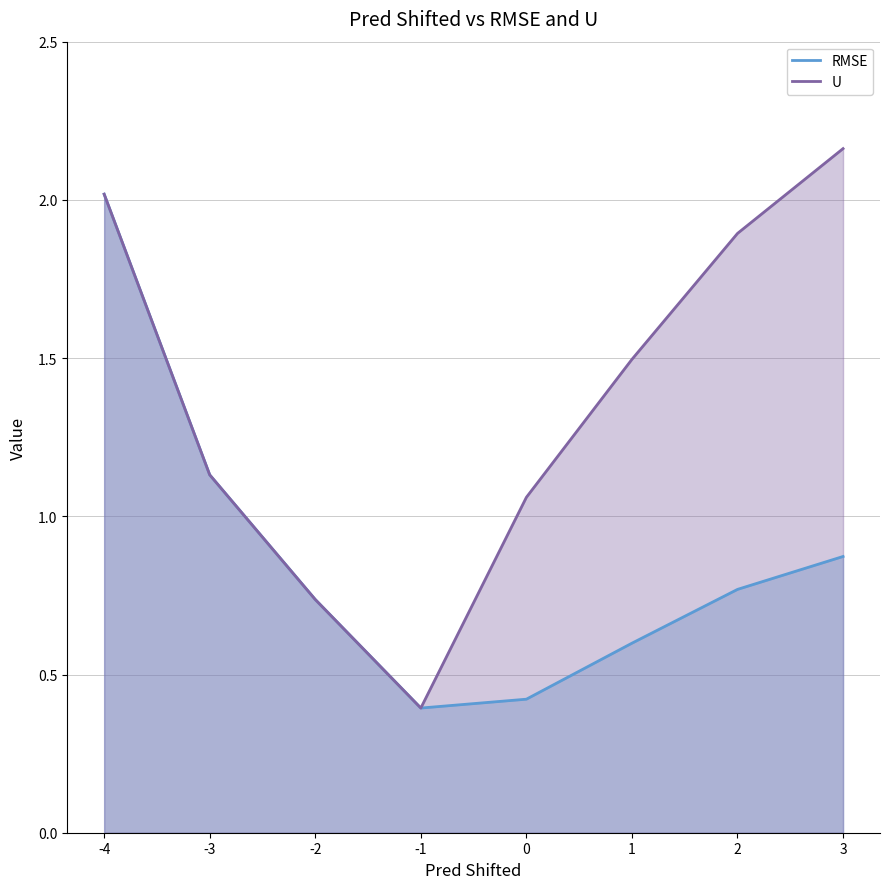

How many values in the U series exceed 1?

6